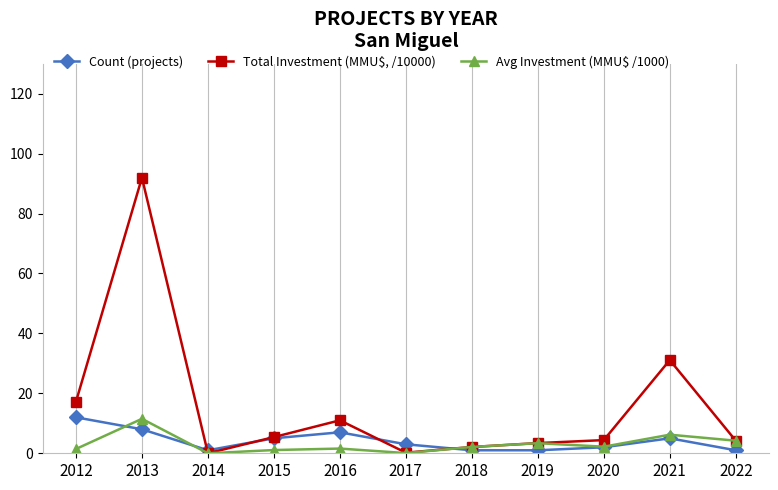

How many series are shown in this chart?

3